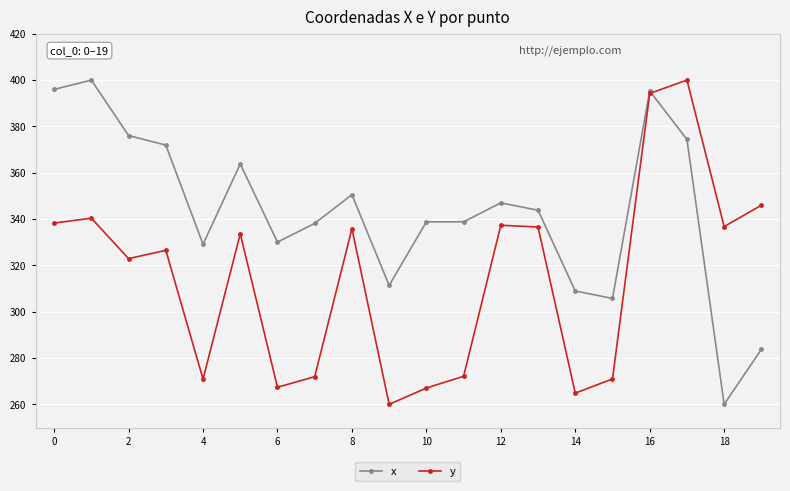

In y, how many points are lower than both neighbors (excluding endpoints)?

6